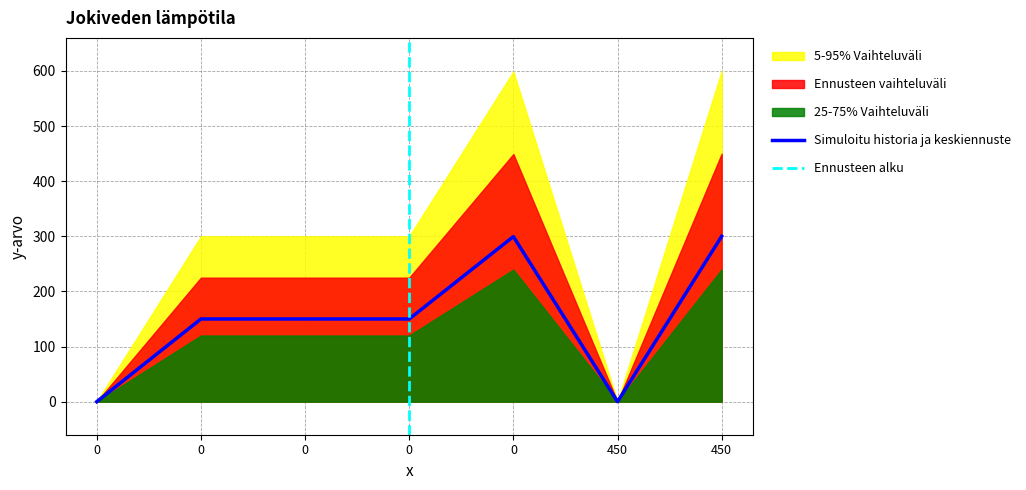

True or false: the data has more than 2 interior local peaks.

False